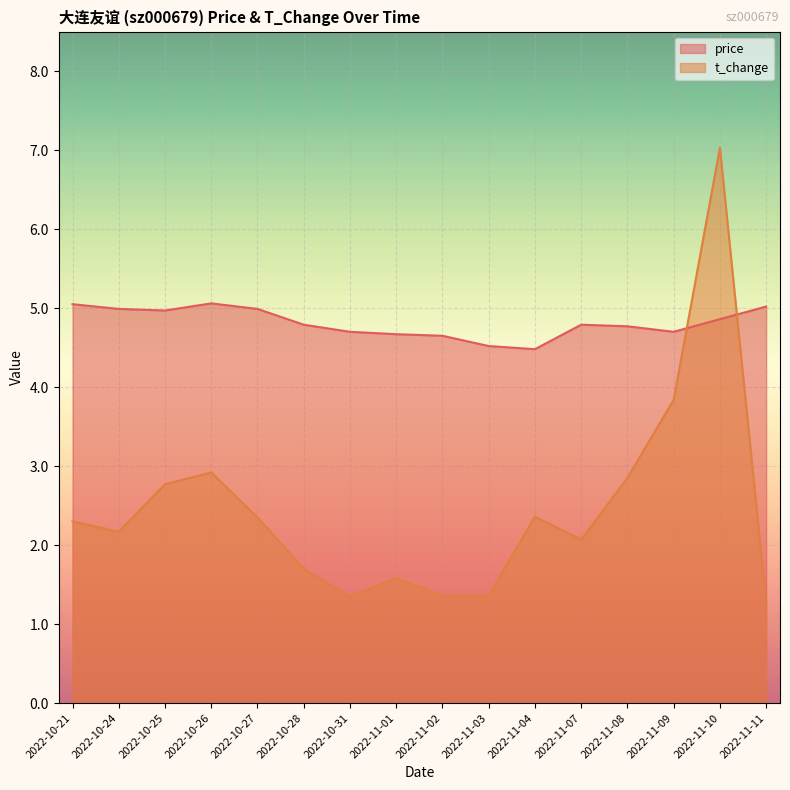

Rank the series by their average value, from lowest to highest.

t_change, price